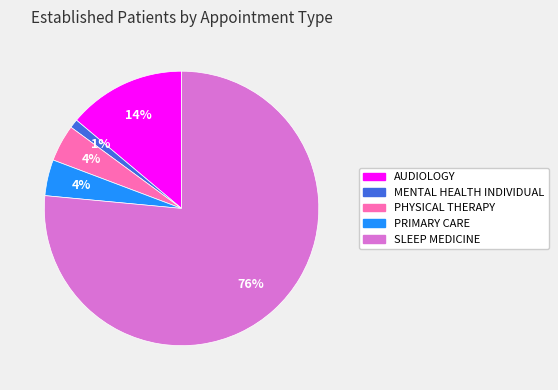

Is there any slice that represents more than half of the pie?

Yes